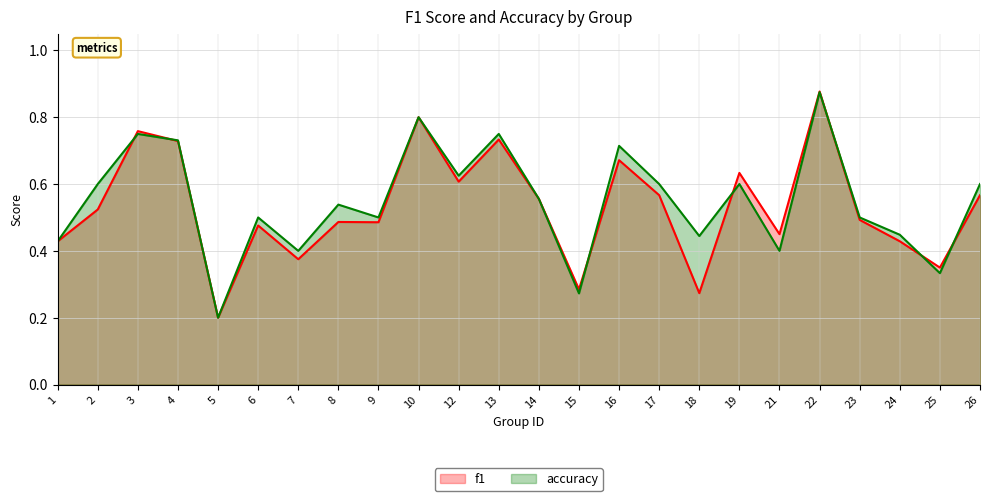

How many times do f1 and accuracy cross each other?

7